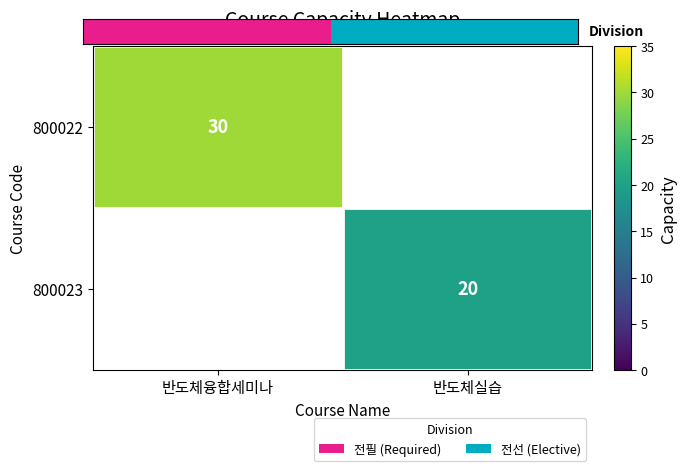

The 800022 series shows 30 at 반도체융합세미나. True or false?

True